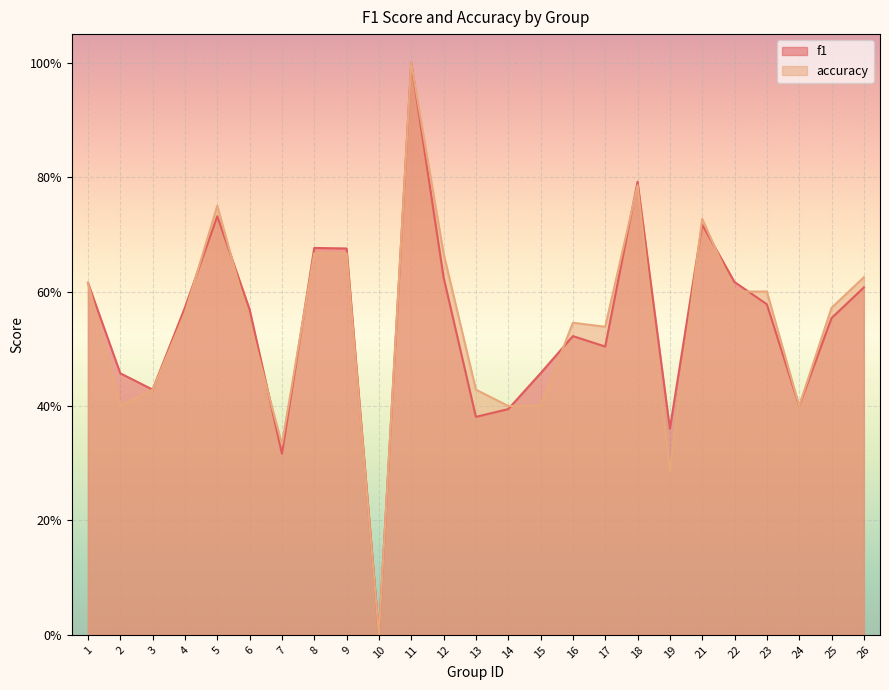

Count the number of categories in the chart.

25